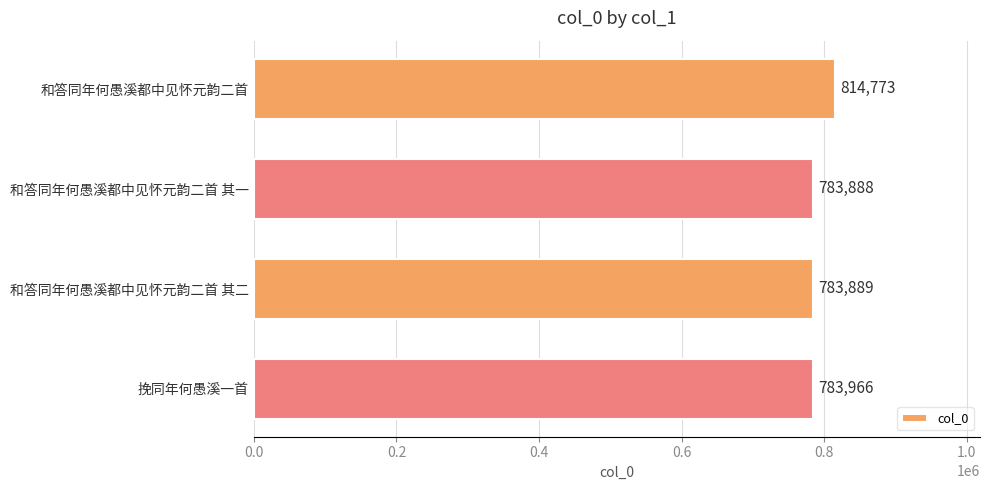

What is the difference between the maximum and minimum values?

30885